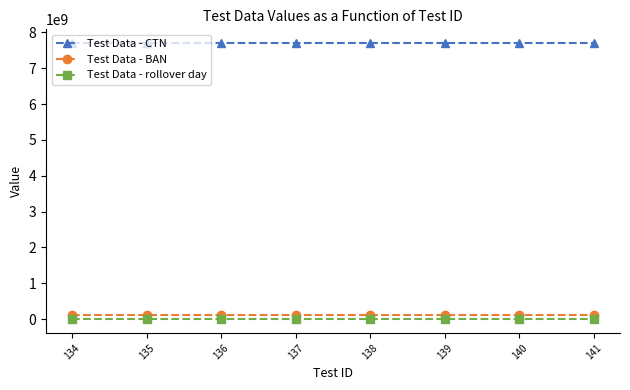

What is the value of the Test Data - BAN point at the 5th from the left?

123000138